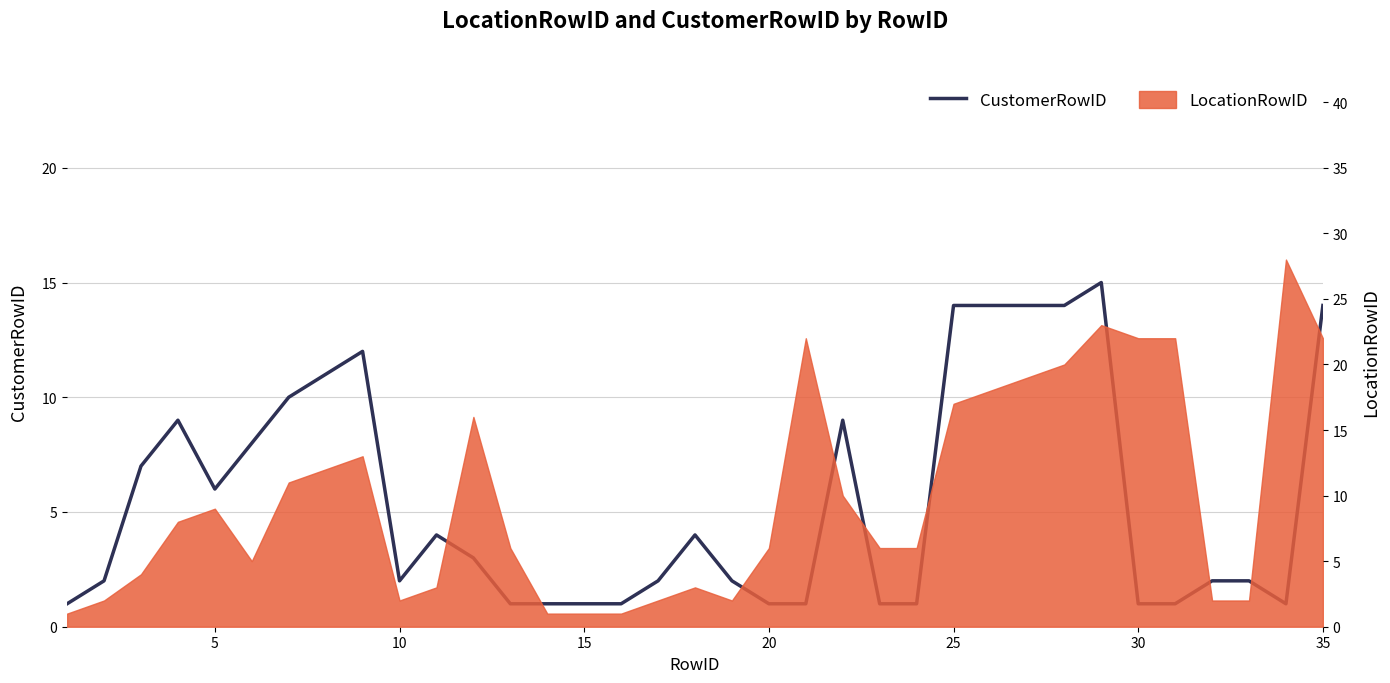

Does the chart have visible grid lines?

Yes